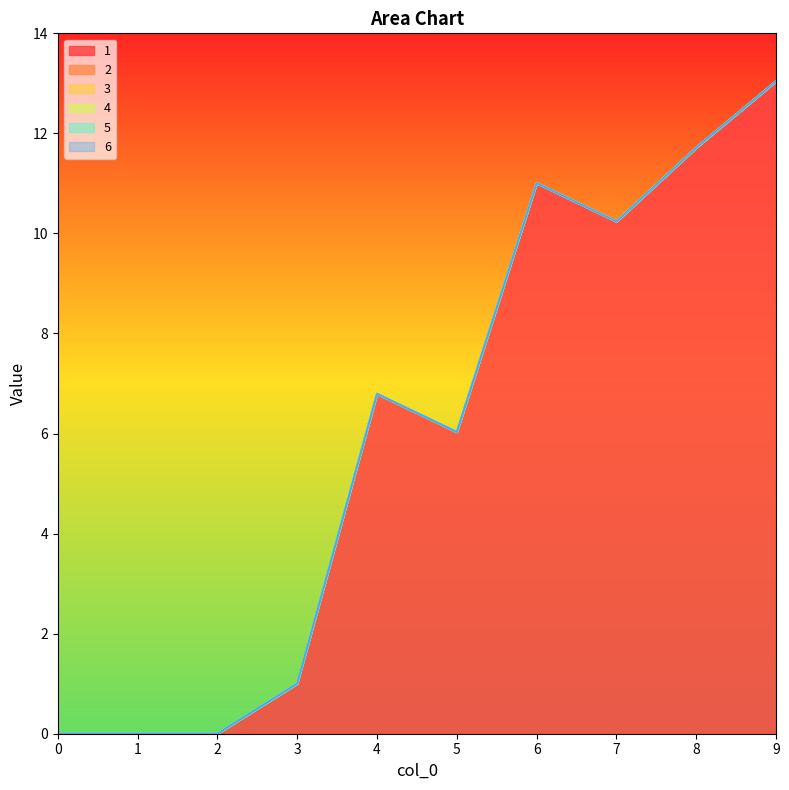

Rank the categories by 3 value from lowest to highest.

0, 1, 2, 3, 4, 5, 6, 7, 8, 9